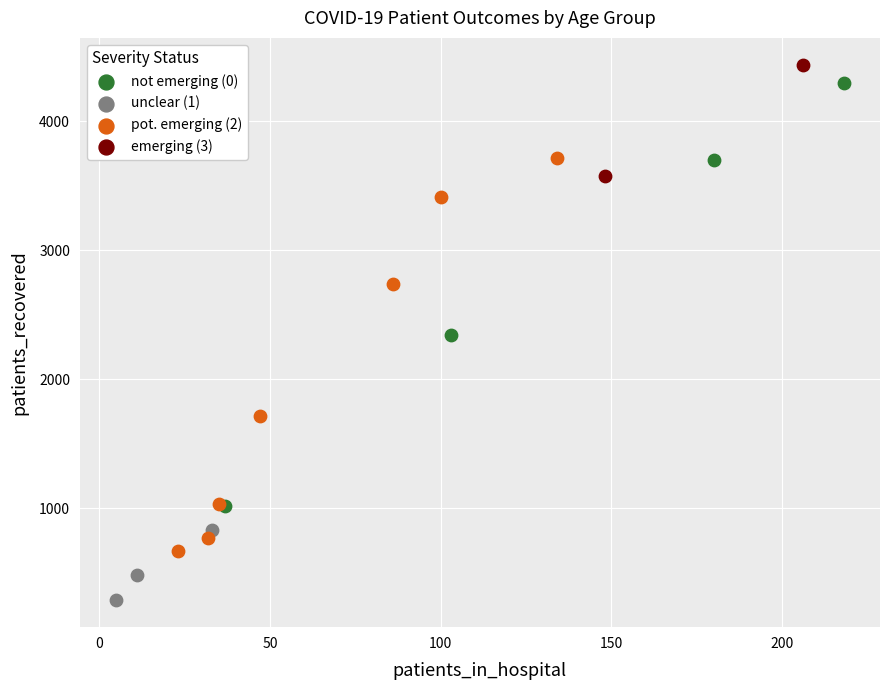

What are all the series names shown in the legend?

not emerging (0), unclear (1), pot. emerging (2), emerging (3)